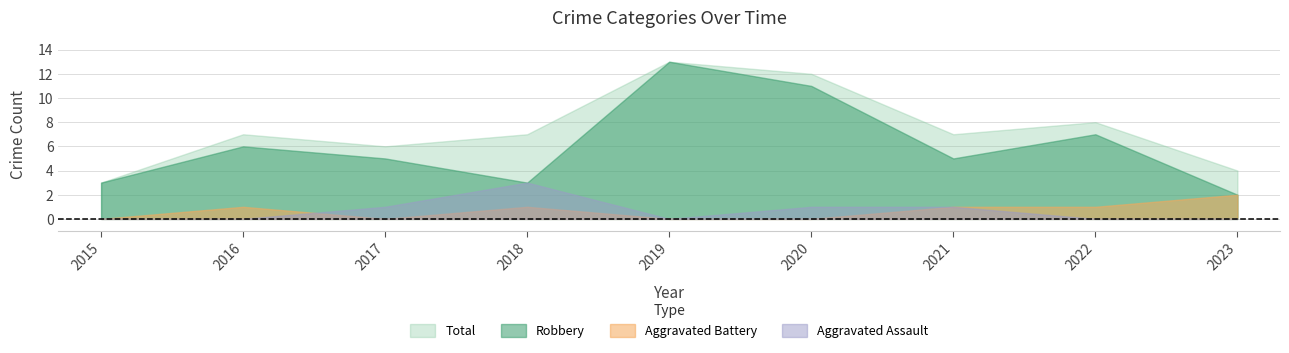

How many data points does each series have?

9